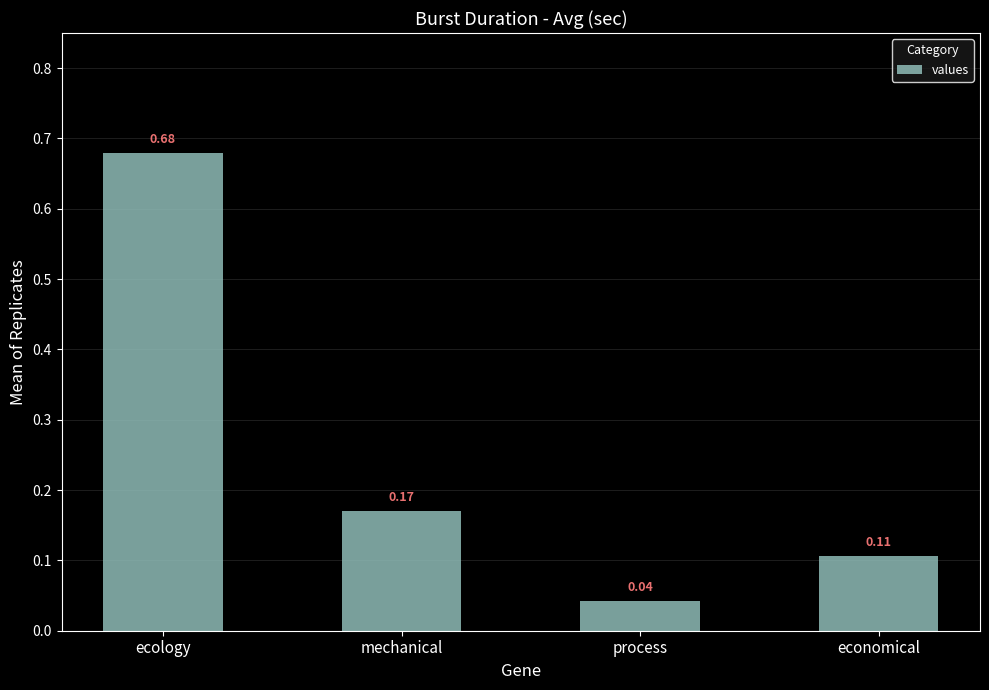

List the labels in order of value, largest first.

ecology, mechanical, economical, process